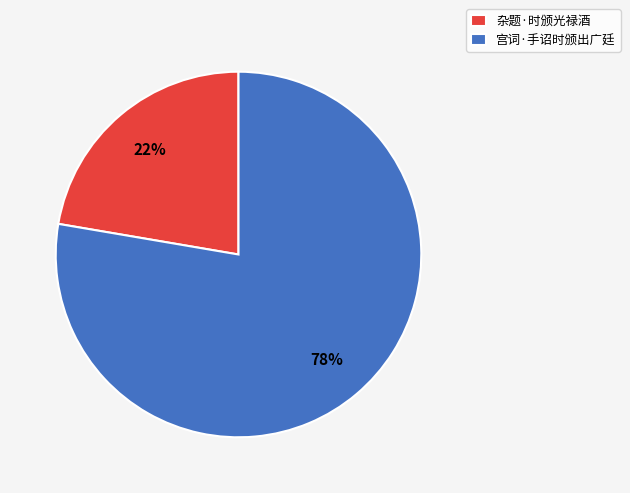

Do 杂题·时颁光禄酒 and 宫词·手诏时颁出广廷 together represent more than half of the pie?

Yes